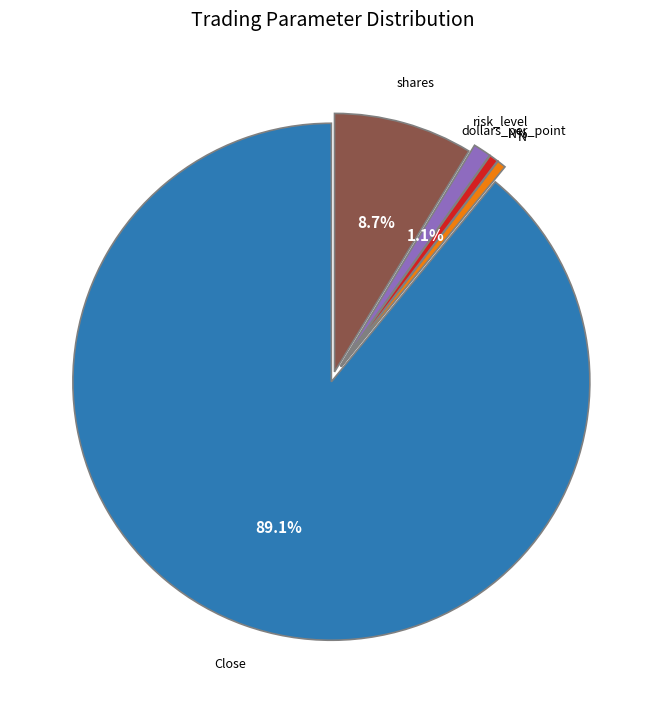

Does any single category account for the majority?

Yes